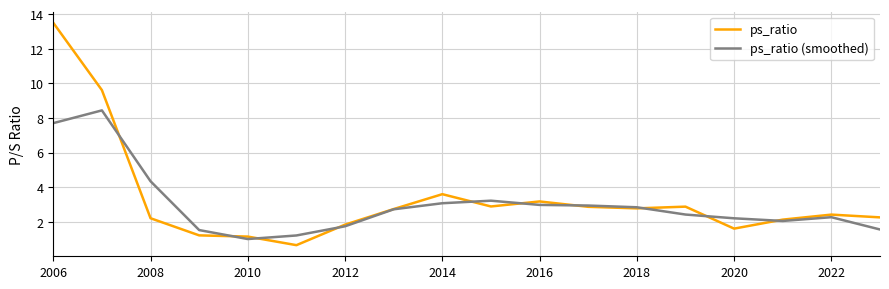

List the series in order of their peak value, highest first.

ps_ratio, ps_ratio (smoothed)